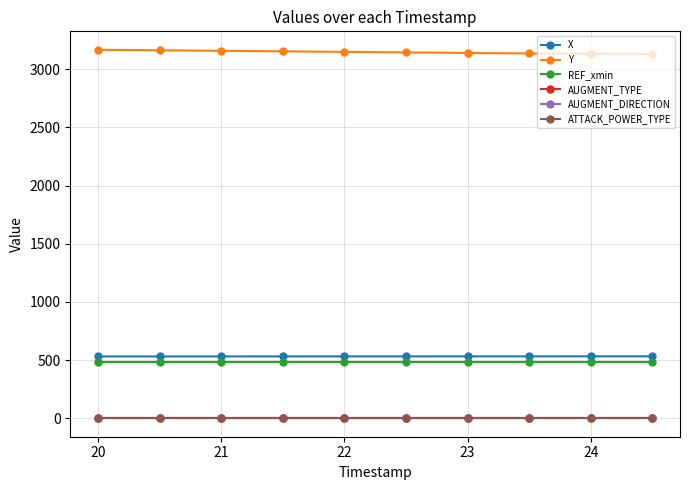

What is the average value of the REF_xmin series?

485.1